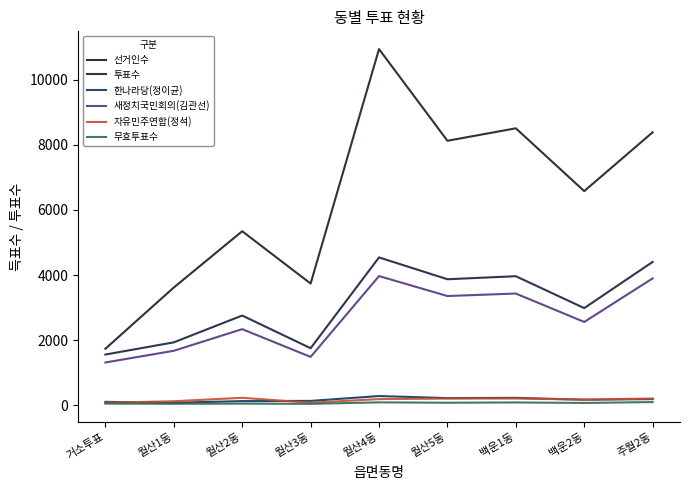

Reading left to right, what are all the values shown in this chart?

선거인수: 1739	3618	5346	3740	10937	8122	8505	6577	8382
투표수: 1561	1935	2758	1755	4542	3872	3965	2986	4404
한나라당(정이균): 108	82	131	138	287	224	231	174	193
새정치국민회의(김관선): 1317	1676	2340	1488	3969	3357	3433	2561	3898
자유민주연합(정석): 81	127	233	81	193	209	211	176	211
무효투표수: 55	50	54	48	93	82	90	75	102